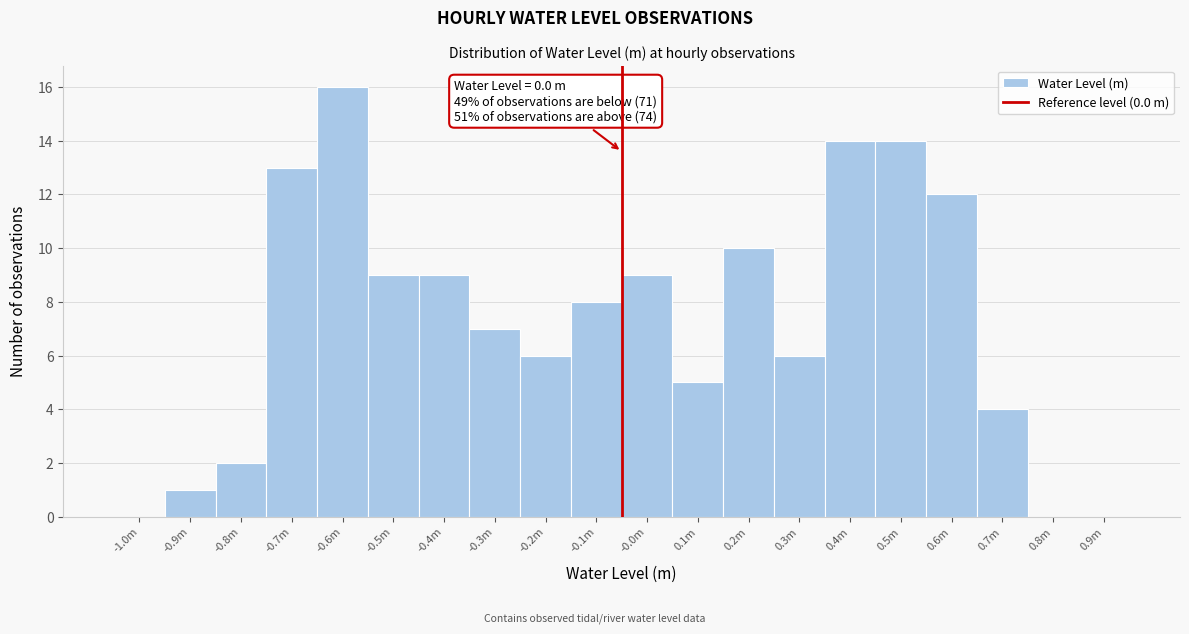

Reading left to right, what are all the values shown in this chart?

-1.0m=0	-0.9m=1	-0.8m=2	-0.7m=13	-0.6m=16	-0.5m=9	-0.4m=9	-0.3m=7	-0.2m=6	-0.1m=8	-0.0m=9	0.1m=5	0.2m=10	0.3m=6	0.4m=14	0.5m=14	0.6m=12	0.7m=4	0.8m=0	0.9m=0